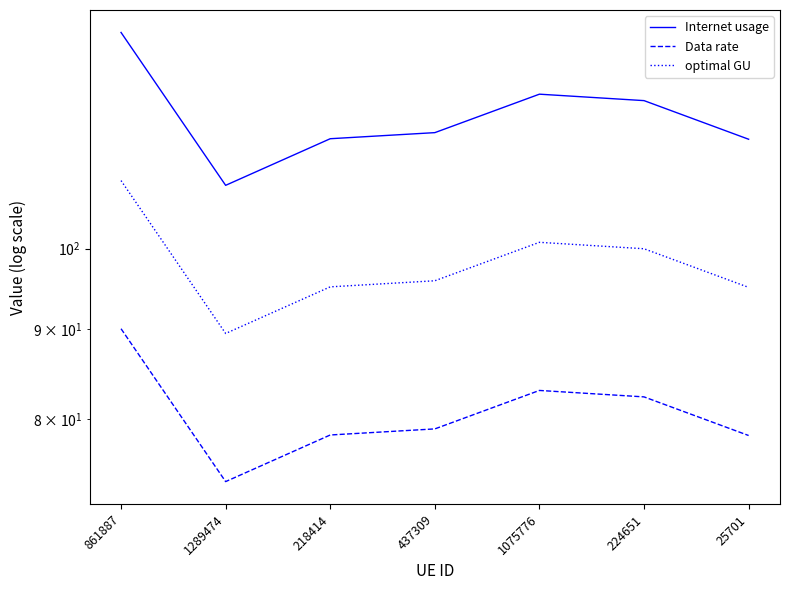

True or false: optimal GU has more than 2 interior local peaks.

False